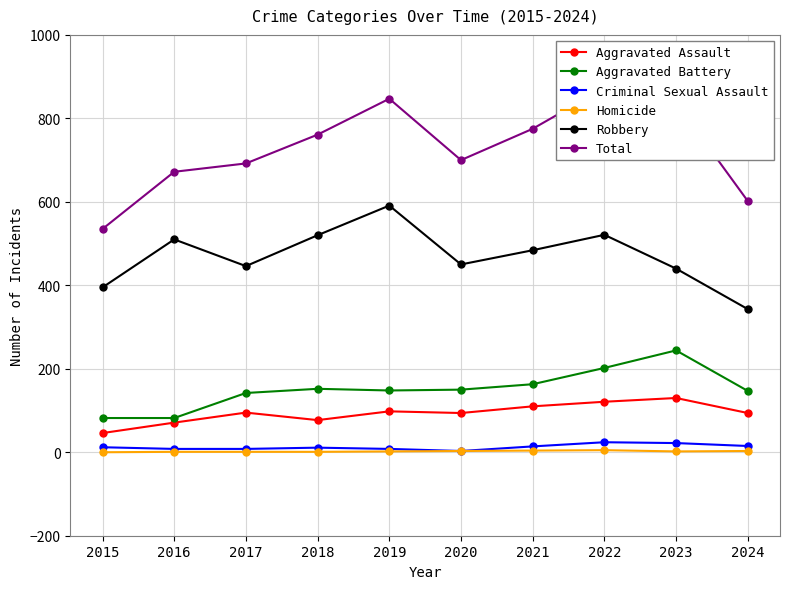

What is the lowest value of the Criminal Sexual Assault series?

3